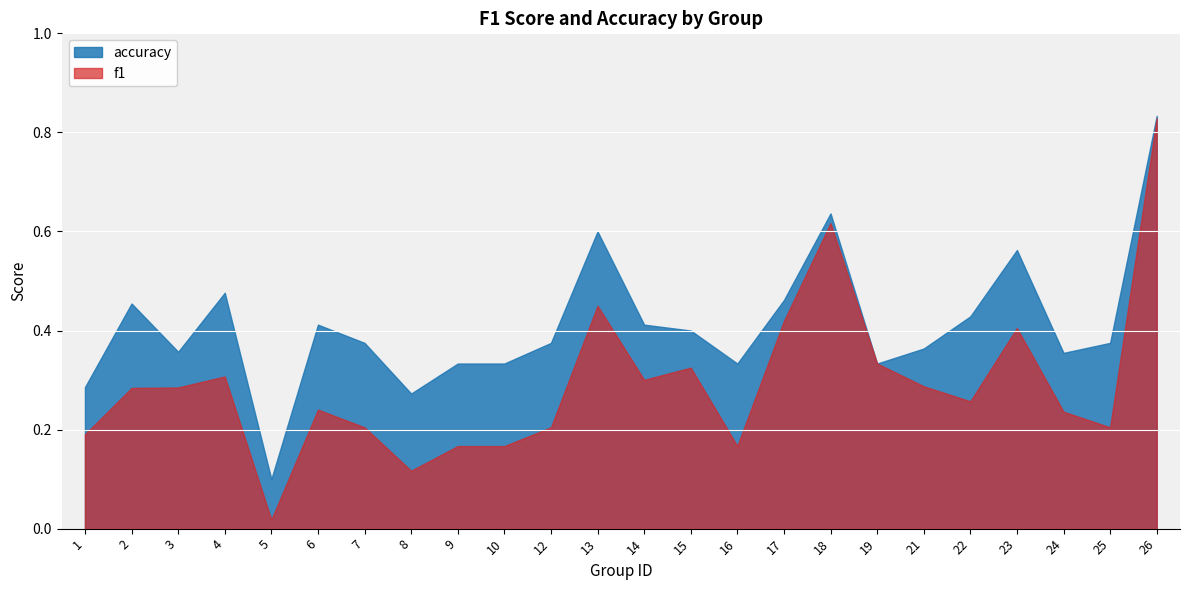

True or false: f1 has a value of 0.2 at 19.

False